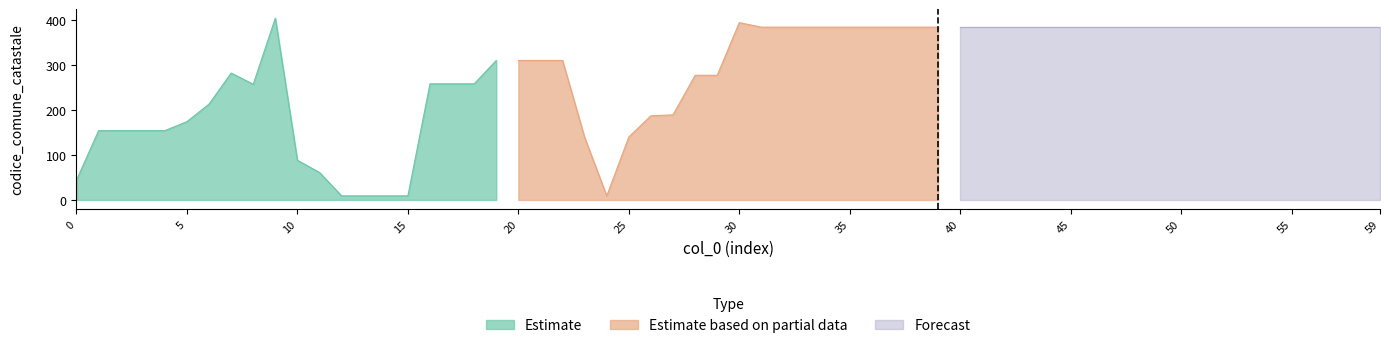

The value of Estimate at 10 is 88. True or false?

True